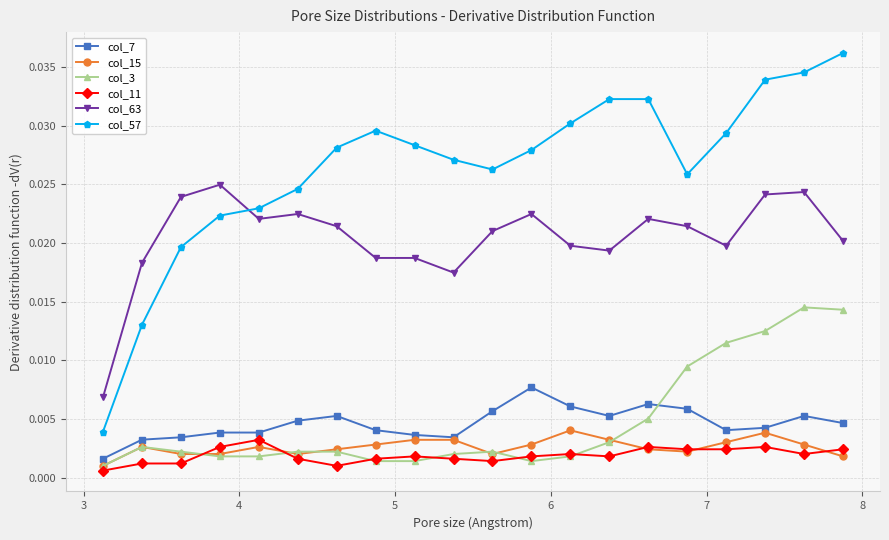

Which series has the largest range (max minus min)?

col_57